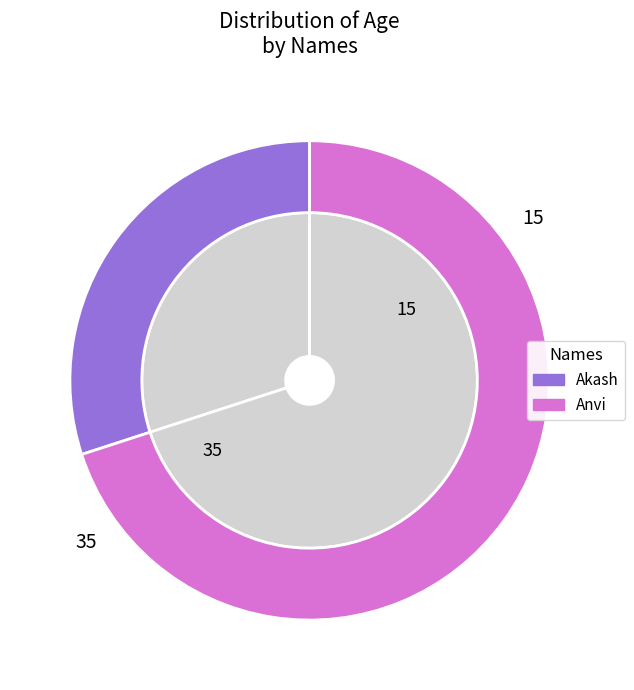

Is Akash the majority of the pie?

No